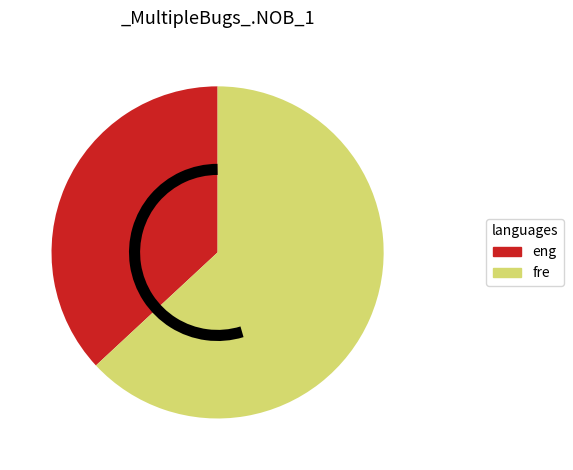

Is there any slice that represents more than half of the pie?

Yes